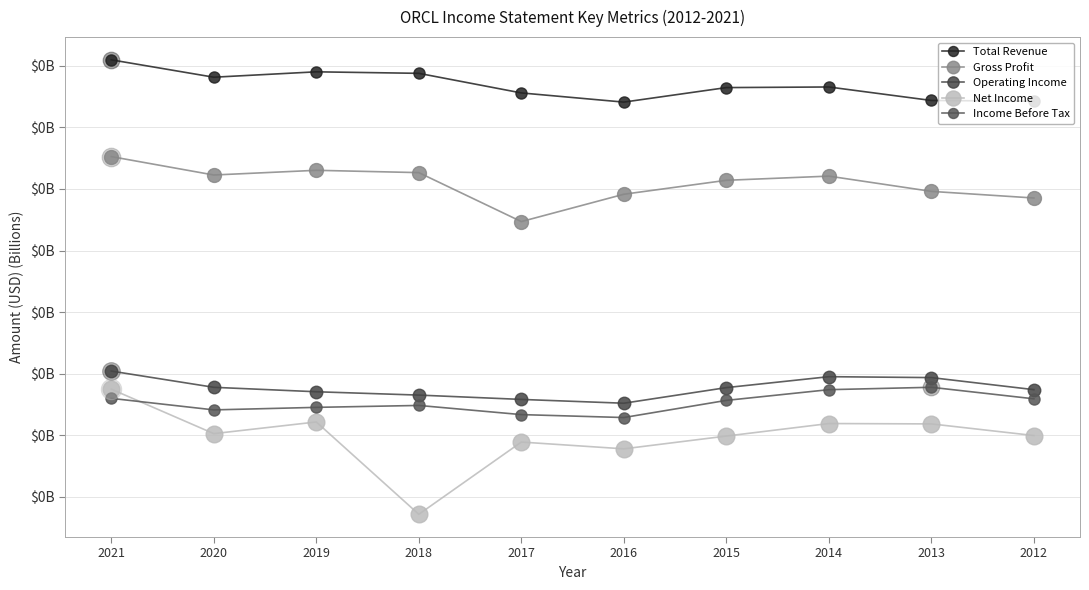

Is the value of Income Before Tax at 2018 greater than the value of Operating Income at 2015?

No